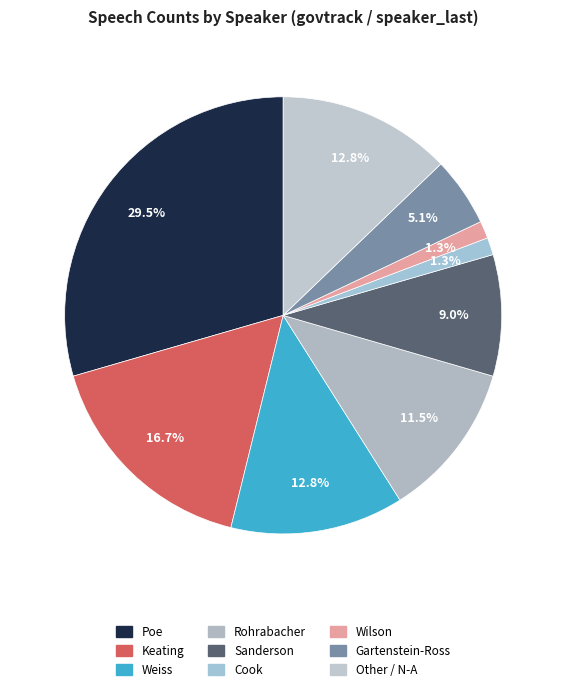

Does Rohrabacher account for over 50% of the chart?

No